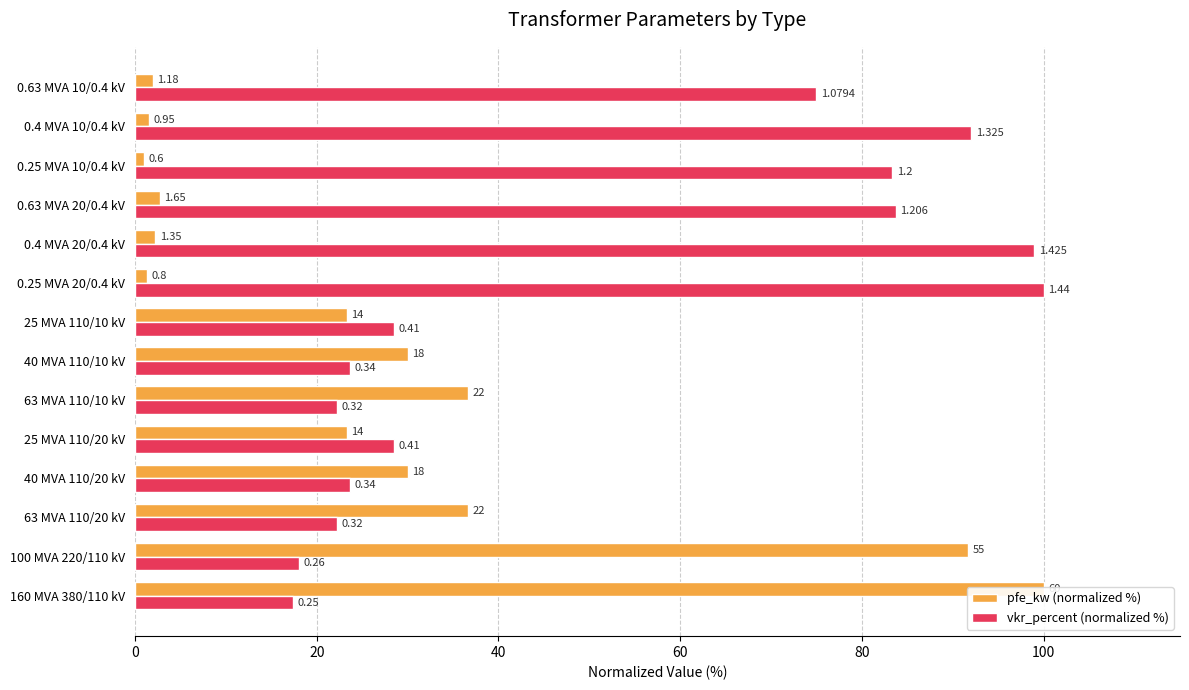

What is the value of the pfe_kw (normalized %) bar at the 7th from the left?

30.0